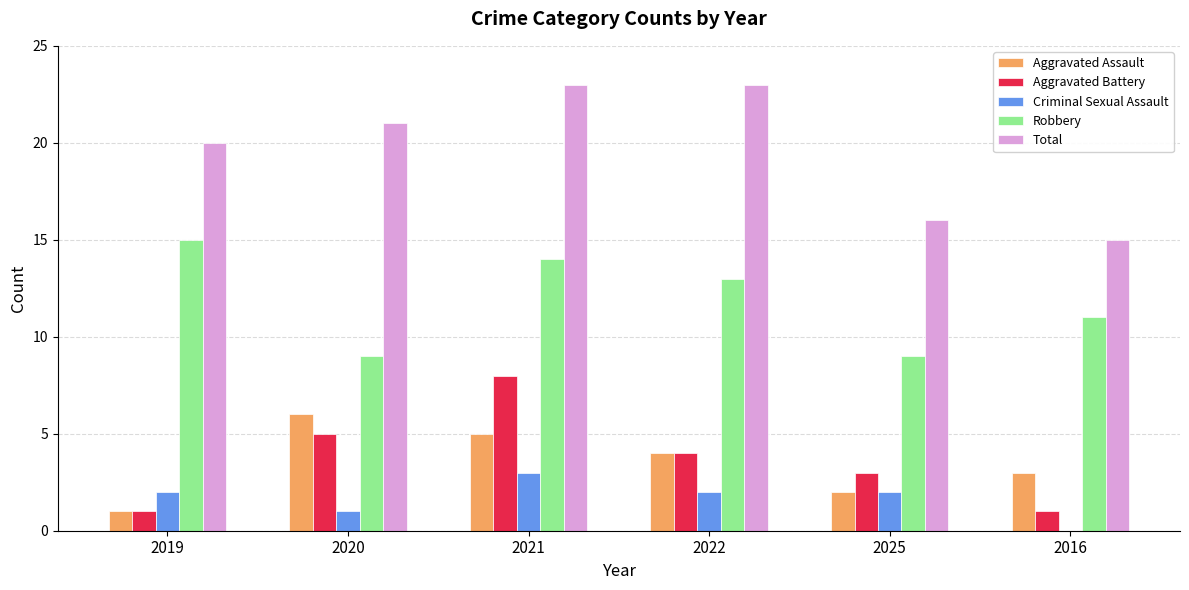

How many groups of bars are there?

6